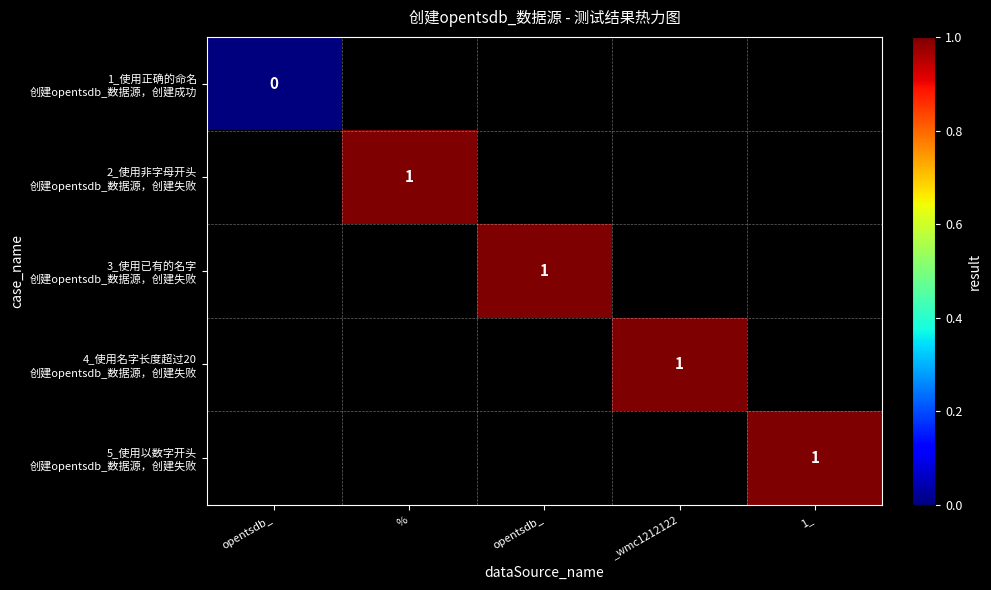

At how many categories does at least one series exceed 0?

4